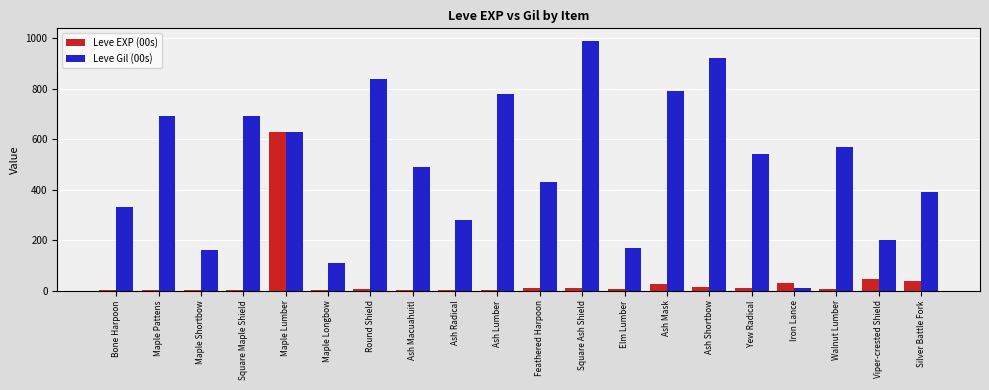

Are the bars grouped side by side (vs. stacked)?

Yes